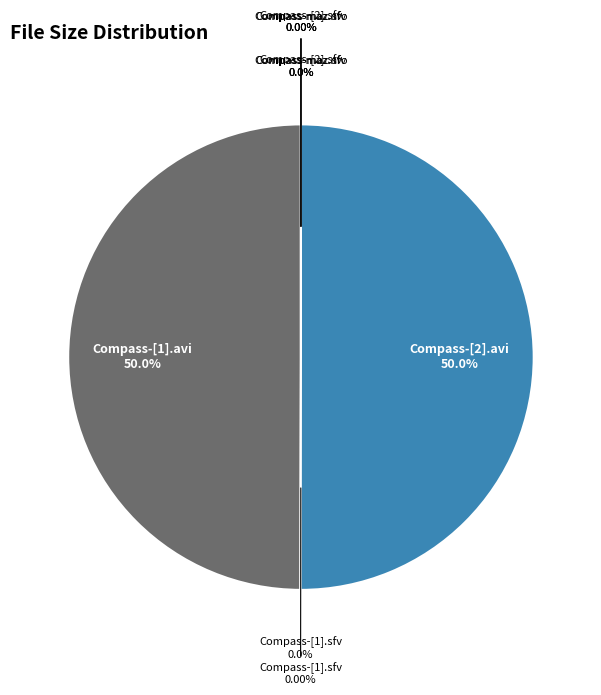

Which slice is the smallest?

/Compass-maz.sfv